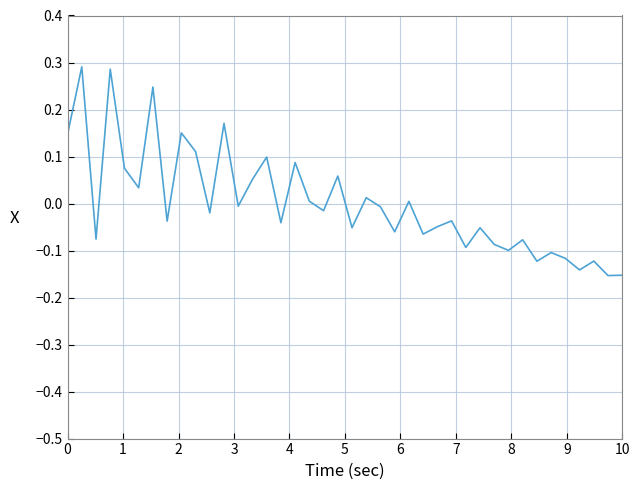

What is the difference between the maximum and minimum values?

0.4